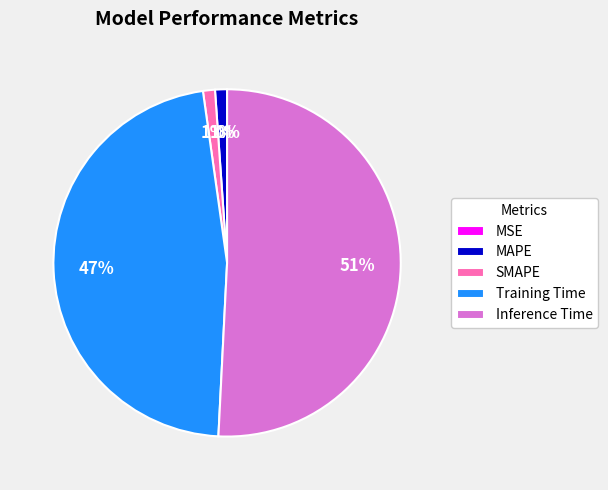

True or false: MAPE accounts for 1% of the total.

True